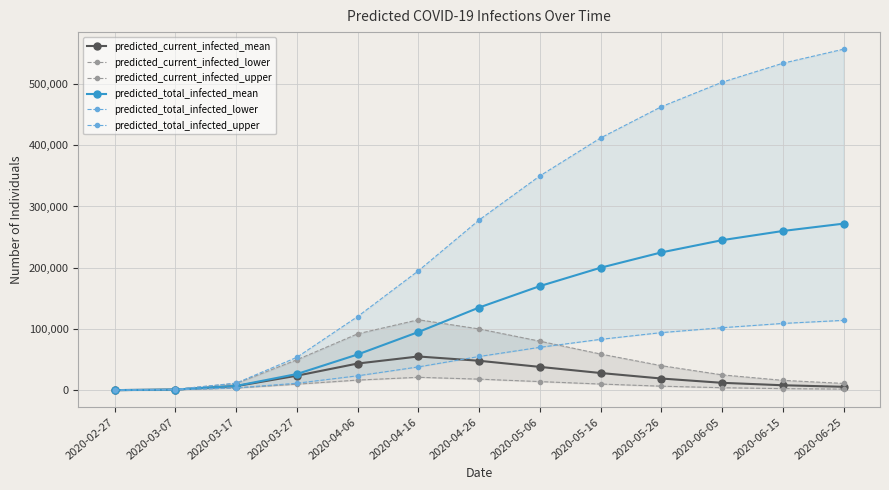

What is the difference between the highest and lowest values at 2020-06-15?

531500